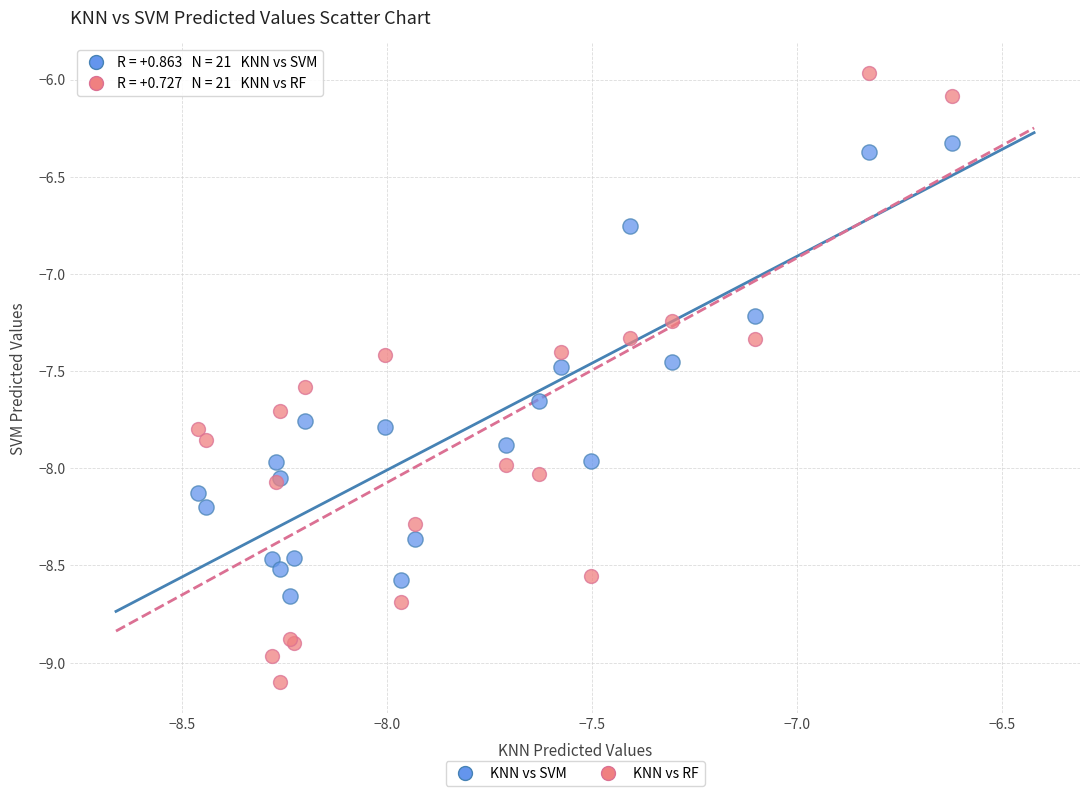

Which series reaches the minimum Y coordinate?

KNN vs RF